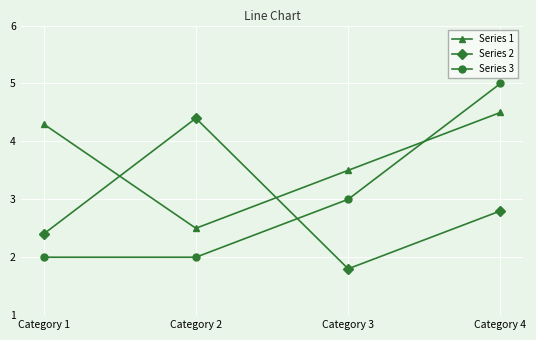

How many values in the Series 2 series exceed 2?

3